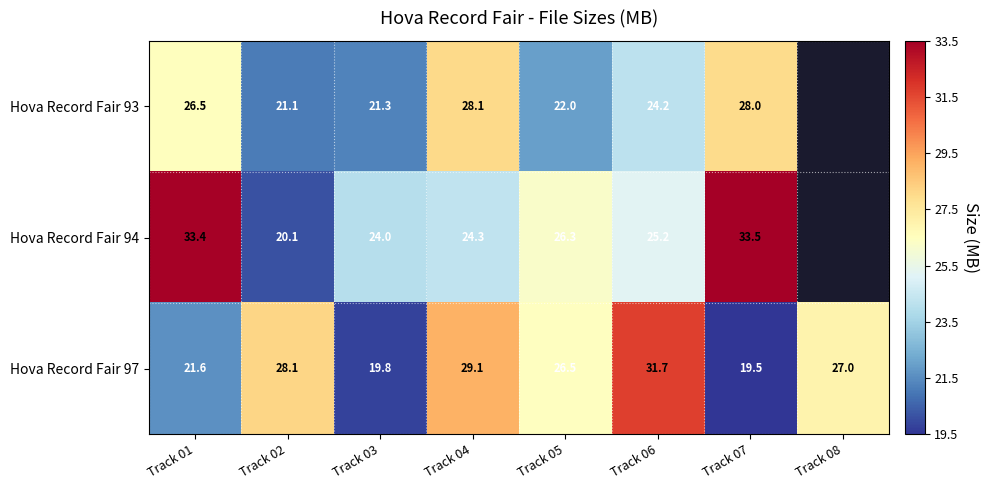

At which category is the sum across all series the highest?

Track 01